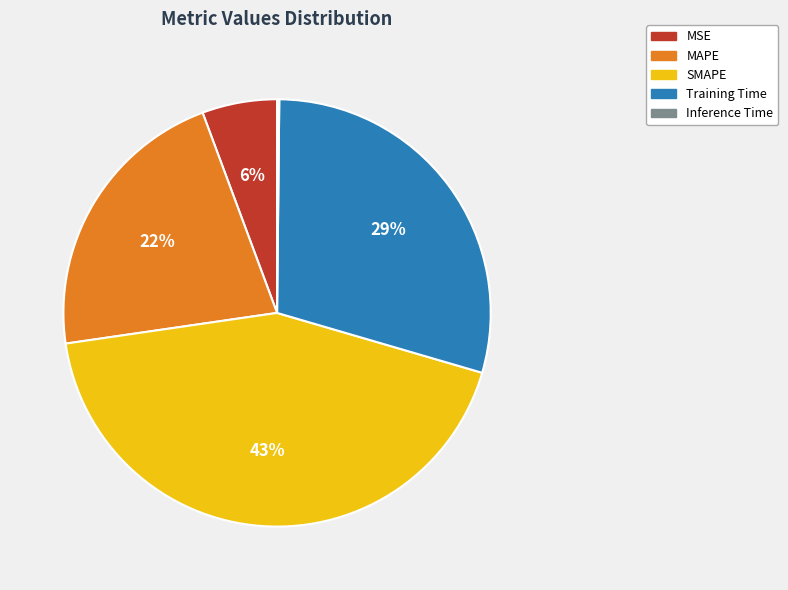

To the nearest percent, what portion does MAPE represent?

22%